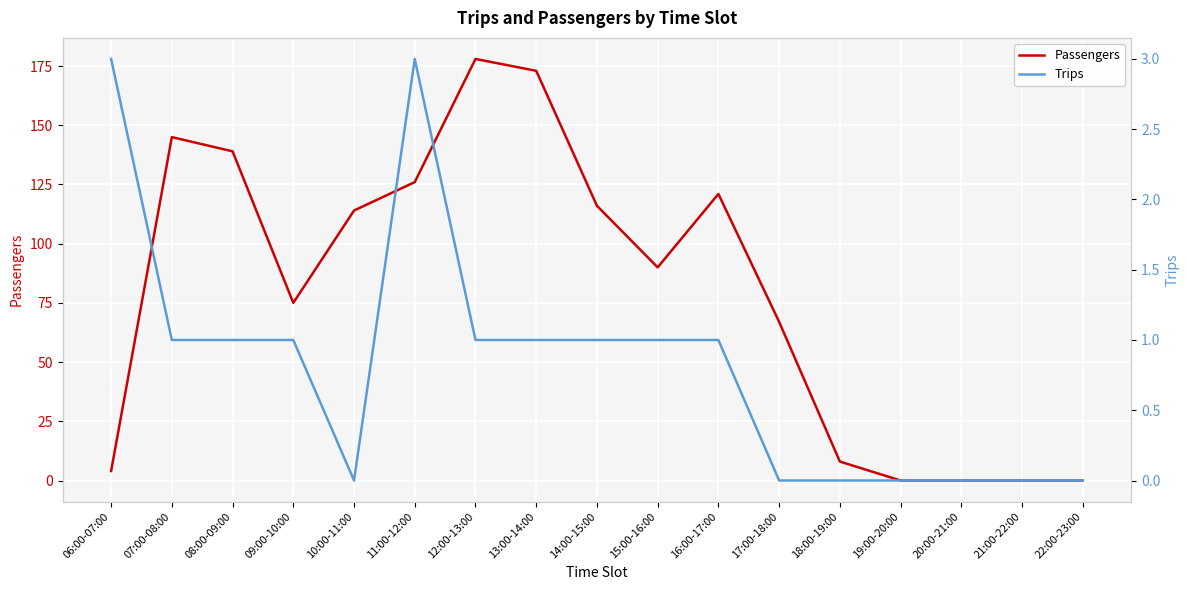

Is the value of Passengers at 06:00-07:00 greater than the value of Trips at 09:00-10:00?

Yes